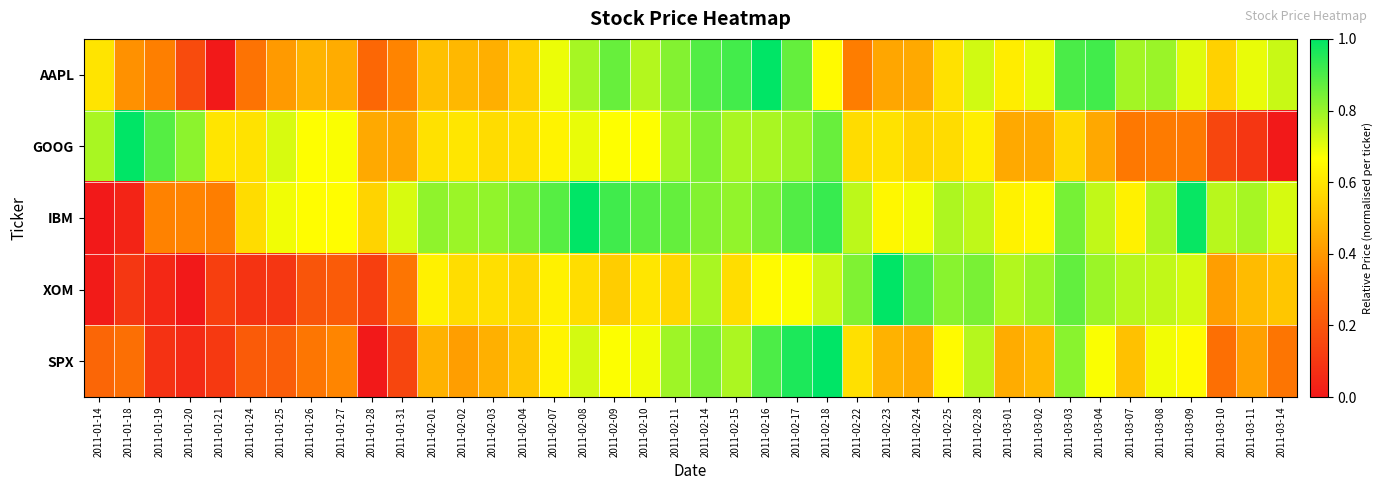

Reading left to right, list all the values displayed in this chart.

AAPL: 2011-01-14=0.6	2011-01-18=0.4	2011-01-19=0.3	2011-01-20=0.2	2011-01-21=0.0	2011-01-24=0.3	2011-01-25=0.4	2011-01-26=0.5	2011-01-27=0.5	2011-01-28=0.3	2011-01-31=0.3	2011-02-01=0.5	2011-02-02=0.5	2011-02-03=0.5	2011-02-04=0.5	2011-02-07=0.7	2011-02-08=0.8	2011-02-09=0.9	2011-02-10=0.8	2011-02-11=0.8	2011-02-14=0.9	2011-02-15=0.9	2011-02-16=1.0	2011-02-17=0.9	2011-02-18=0.7	2011-02-22=0.3	2011-02-23=0.4	2011-02-24=0.4	2011-02-25=0.6	2011-02-28=0.7	2011-03-01=0.6	2011-03-02=0.7	2011-03-03=0.9	2011-03-04=0.9	2011-03-07=0.8	2011-03-08=0.8	2011-03-09=0.7	2011-03-10=0.5	2011-03-11=0.7	2011-03-14=0.7
GOOG: 2011-01-14=0.8	2011-01-18=1.0	2011-01-19=0.9	2011-01-20=0.8	2011-01-21=0.6	2011-01-24=0.6	2011-01-25=0.7	2011-01-26=0.7	2011-01-27=0.7	2011-01-28=0.4	2011-01-31=0.4	2011-02-01=0.6	2011-02-02=0.6	2011-02-03=0.6	2011-02-04=0.6	2011-02-07=0.6	2011-02-08=0.7	2011-02-09=0.7	2011-02-10=0.7	2011-02-11=0.8	2011-02-14=0.8	2011-02-15=0.8	2011-02-16=0.8	2011-02-17=0.8	2011-02-18=0.9	2011-02-22=0.6	2011-02-23=0.6	2011-02-24=0.6	2011-02-25=0.6	2011-02-28=0.6	2011-03-01=0.4	2011-03-02=0.4	2011-03-03=0.6	2011-03-04=0.4	2011-03-07=0.3	2011-03-08=0.3	2011-03-09=0.3	2011-03-10=0.1	2011-03-11=0.1	2011-03-14=0.0
IBM: 2011-01-14=0.0	2011-01-18=0.0	2011-01-19=0.3	2011-01-20=0.3	2011-01-21=0.3	2011-01-24=0.6	2011-01-25=0.7	2011-01-26=0.7	2011-01-27=0.7	2011-01-28=0.6	2011-01-31=0.7	2011-02-01=0.8	2011-02-02=0.8	2011-02-03=0.8	2011-02-04=0.8	2011-02-07=0.9	2011-02-08=1.0	2011-02-09=0.9	2011-02-10=0.9	2011-02-11=0.9	2011-02-14=0.8	2011-02-15=0.8	2011-02-16=0.8	2011-02-17=0.9	2011-02-18=0.9	2011-02-22=0.8	2011-02-23=0.6	2011-02-24=0.7	2011-02-25=0.8	2011-02-28=0.7	2011-03-01=0.6	2011-03-02=0.6	2011-03-03=0.8	2011-03-04=0.7	2011-03-07=0.6	2011-03-08=0.8	2011-03-09=1.0	2011-03-10=0.8	2011-03-11=0.8	2011-03-14=0.7
XOM: 2011-01-14=0.0	2011-01-18=0.1	2011-01-19=0.1	2011-01-20=0.0	2011-01-21=0.1	2011-01-24=0.1	2011-01-25=0.1	2011-01-26=0.2	2011-01-27=0.2	2011-01-28=0.1	2011-01-31=0.3	2011-02-01=0.6	2011-02-02=0.6	2011-02-03=0.6	2011-02-04=0.6	2011-02-07=0.6	2011-02-08=0.6	2011-02-09=0.5	2011-02-10=0.6	2011-02-11=0.6	2011-02-14=0.8	2011-02-15=0.6	2011-02-16=0.7	2011-02-17=0.7	2011-02-18=0.7	2011-02-22=0.8	2011-02-23=1.0	2011-02-24=0.9	2011-02-25=0.8	2011-02-28=0.8	2011-03-01=0.8	2011-03-02=0.8	2011-03-03=0.9	2011-03-04=0.8	2011-03-07=0.8	2011-03-08=0.7	2011-03-09=0.7	2011-03-10=0.4	2011-03-11=0.5	2011-03-14=0.5
SPX: 2011-01-14=0.3	2011-01-18=0.3	2011-01-19=0.1	2011-01-20=0.1	2011-01-21=0.1	2011-01-24=0.2	2011-01-25=0.2	2011-01-26=0.3	2011-01-27=0.3	2011-01-28=0.0	2011-01-31=0.1	2011-02-01=0.5	2011-02-02=0.4	2011-02-03=0.5	2011-02-04=0.5	2011-02-07=0.6	2011-02-08=0.7	2011-02-09=0.7	2011-02-10=0.7	2011-02-11=0.8	2011-02-14=0.8	2011-02-15=0.8	2011-02-16=0.9	2011-02-17=1.0	2011-02-18=1.0	2011-02-22=0.6	2011-02-23=0.5	2011-02-24=0.4	2011-02-25=0.7	2011-02-28=0.8	2011-03-01=0.4	2011-03-02=0.5	2011-03-03=0.8	2011-03-04=0.7	2011-03-07=0.5	2011-03-08=0.7	2011-03-09=0.7	2011-03-10=0.3	2011-03-11=0.4	2011-03-14=0.3